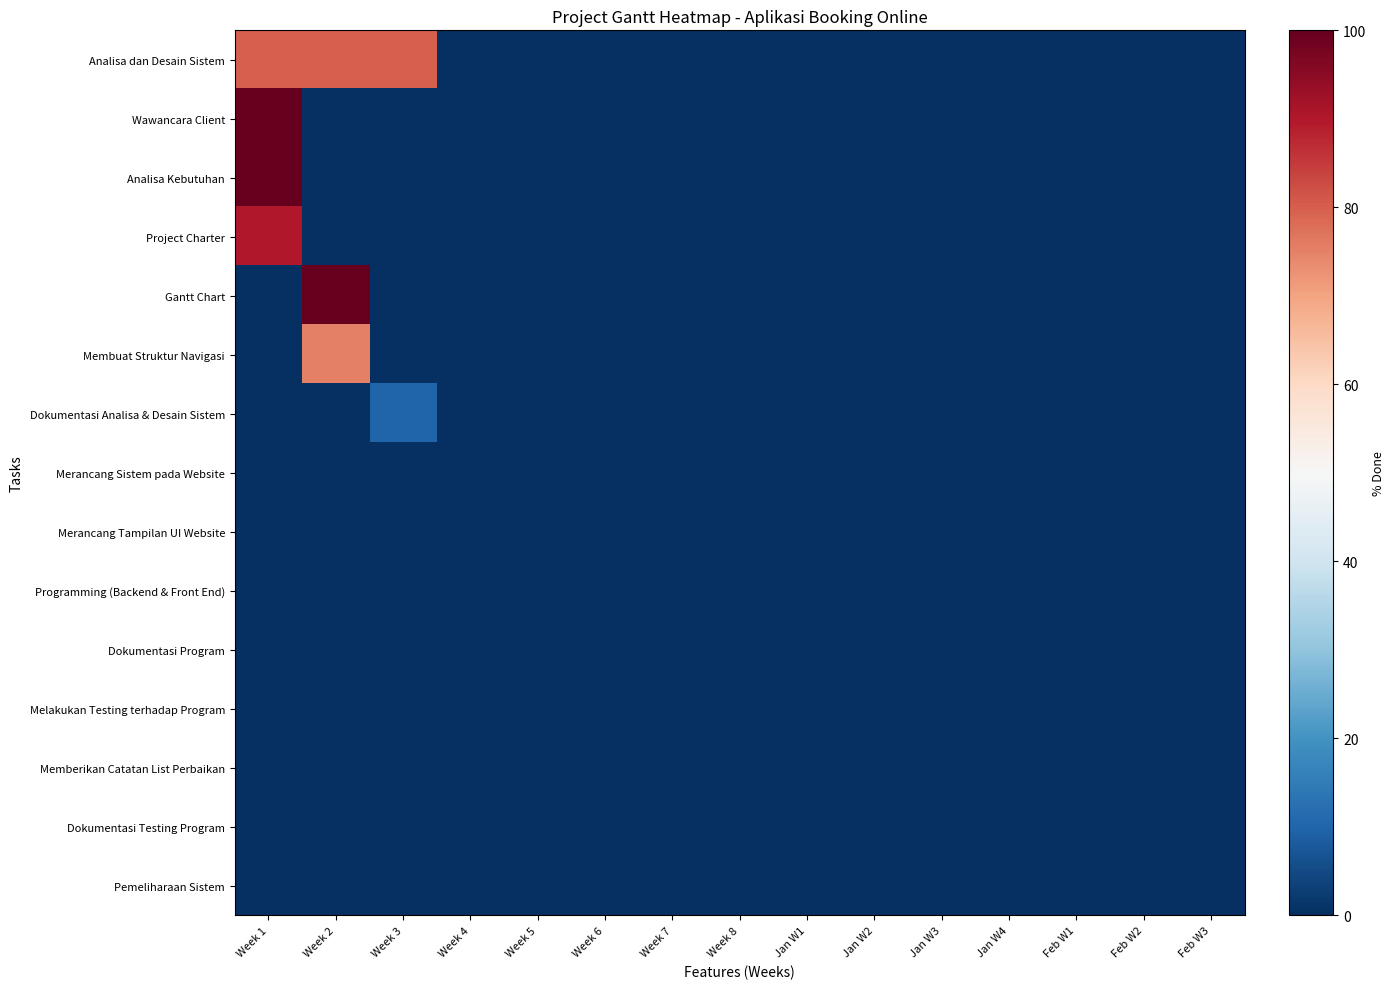

How many categories are shown in the chart?

15